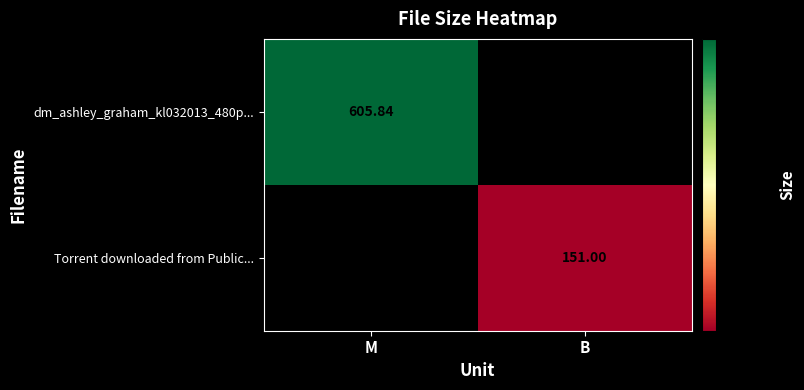

What is the total value across all series at M?

605.8